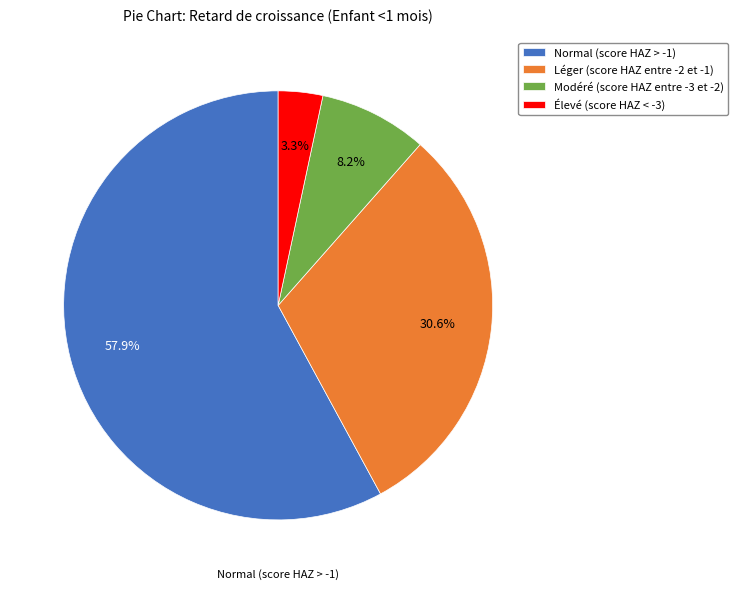

Which slice is the smallest?

Élevé (score HAZ < -3)